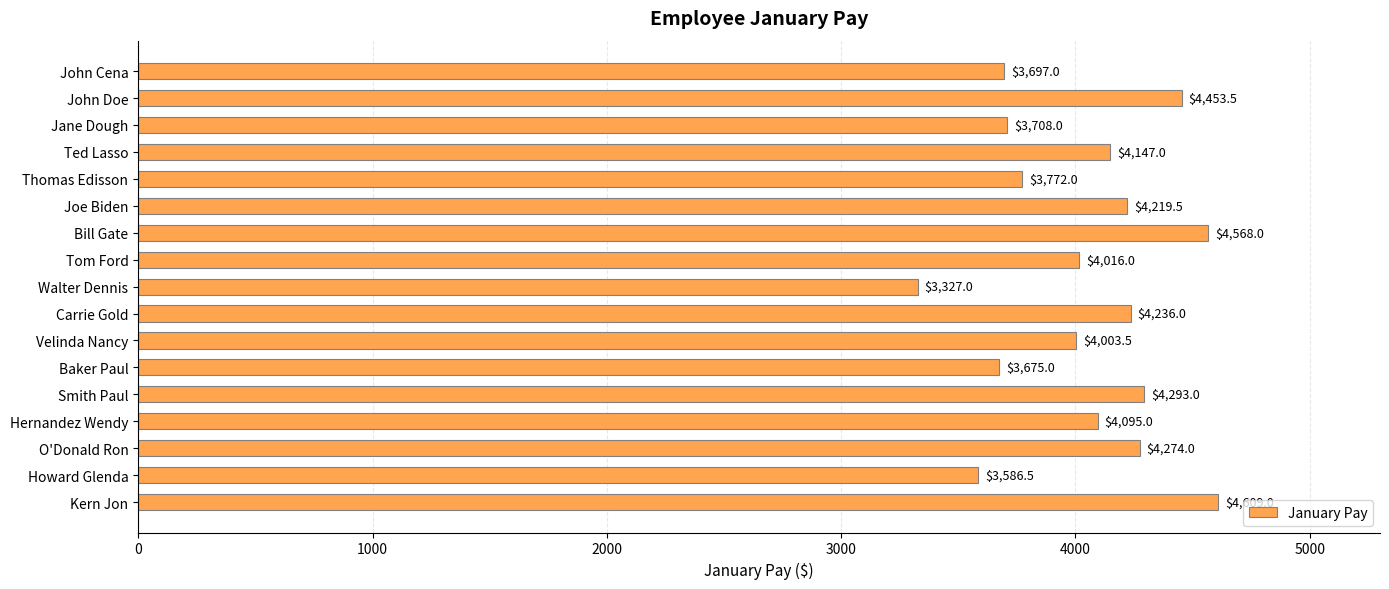

What is the ratio of the value at Carrie Gold to the value at John Doe?

1.0